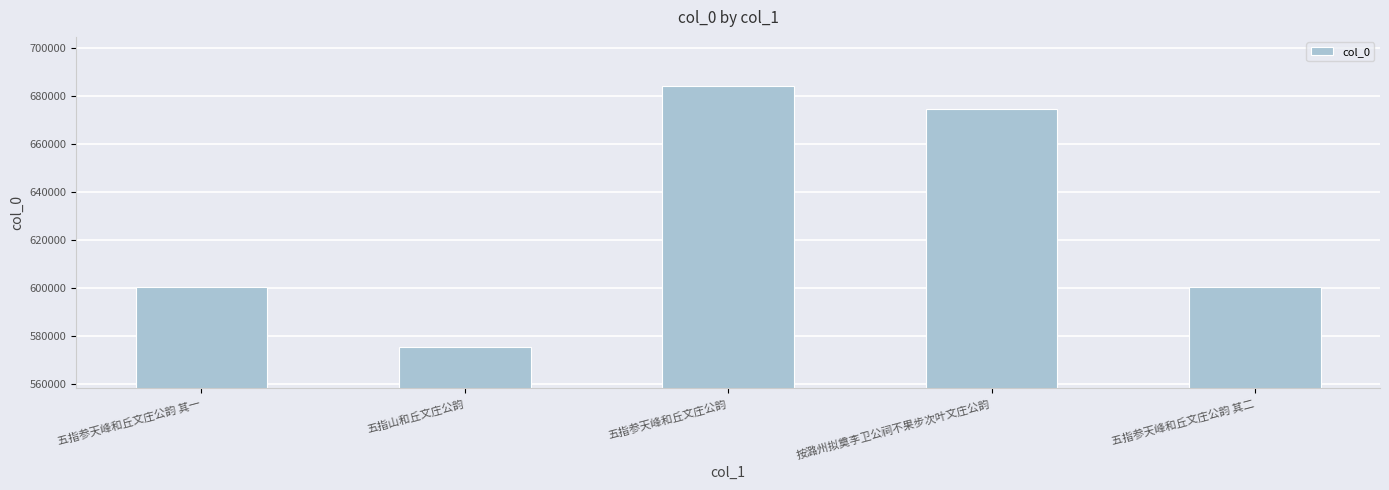

What is the smallest value displayed?

575636